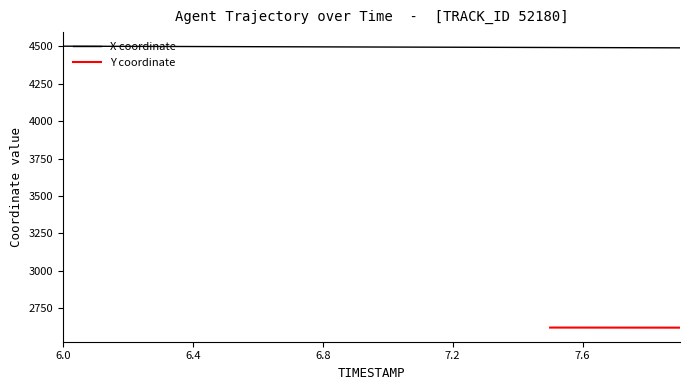

Which label corresponds to the largest value in the chart?

6.0